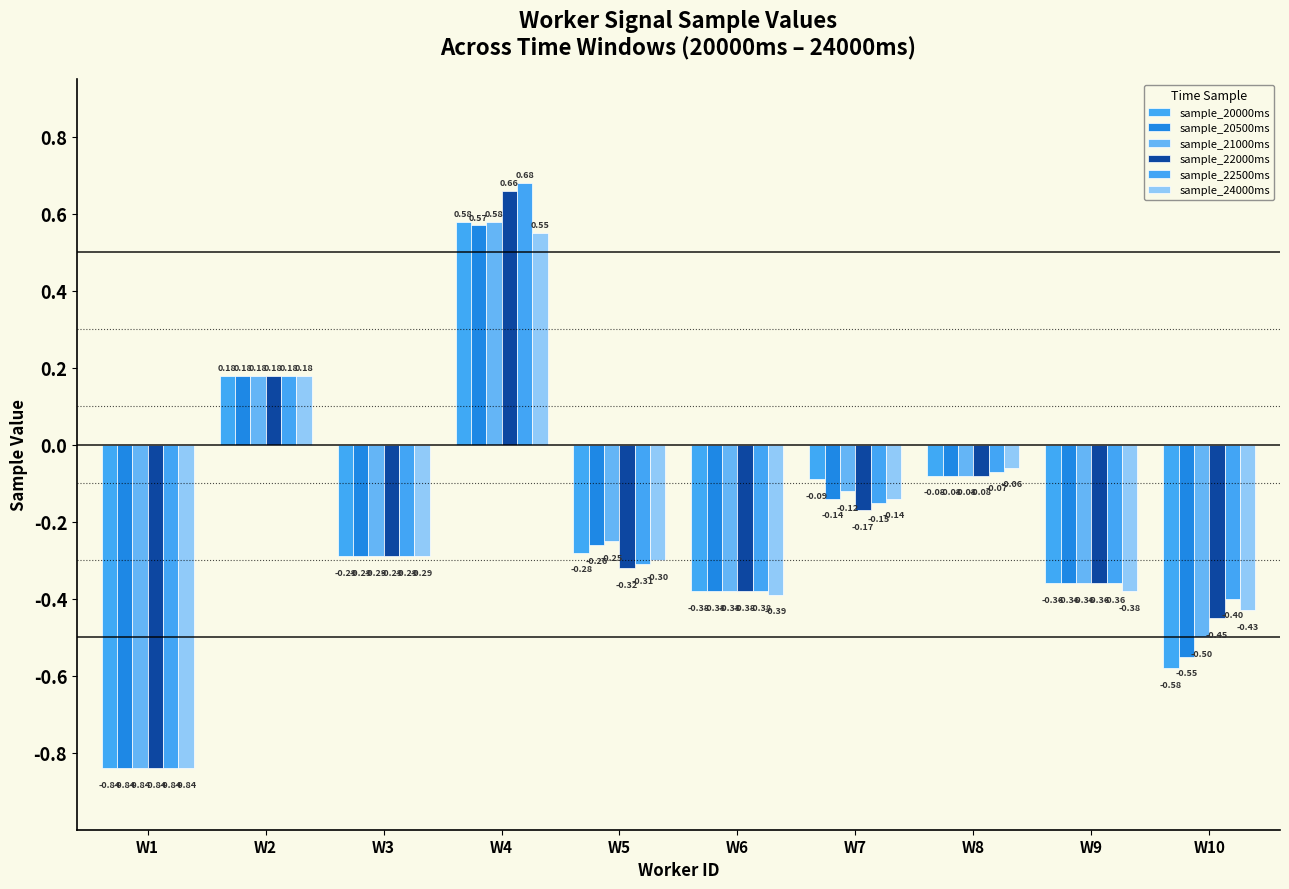

What is the total value across all series at W5?

-1.7